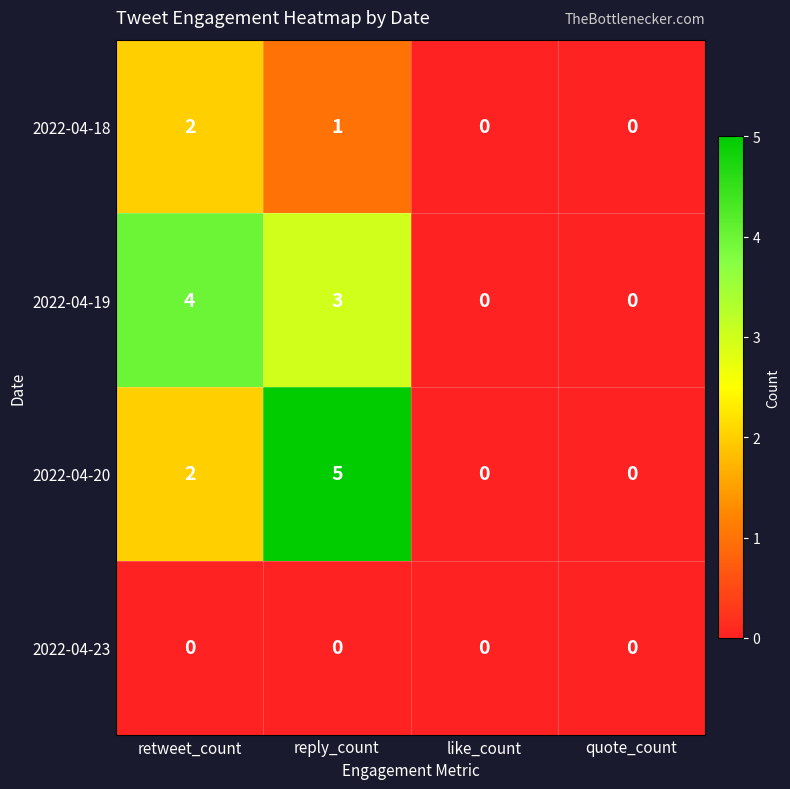

Which category has the highest value across all series?

reply_count